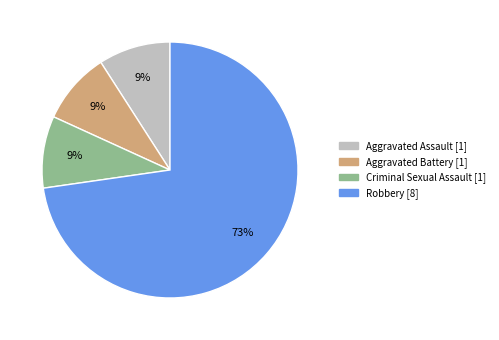

To the nearest percent, what is the difference between the largest and smallest slice percentages?

64%